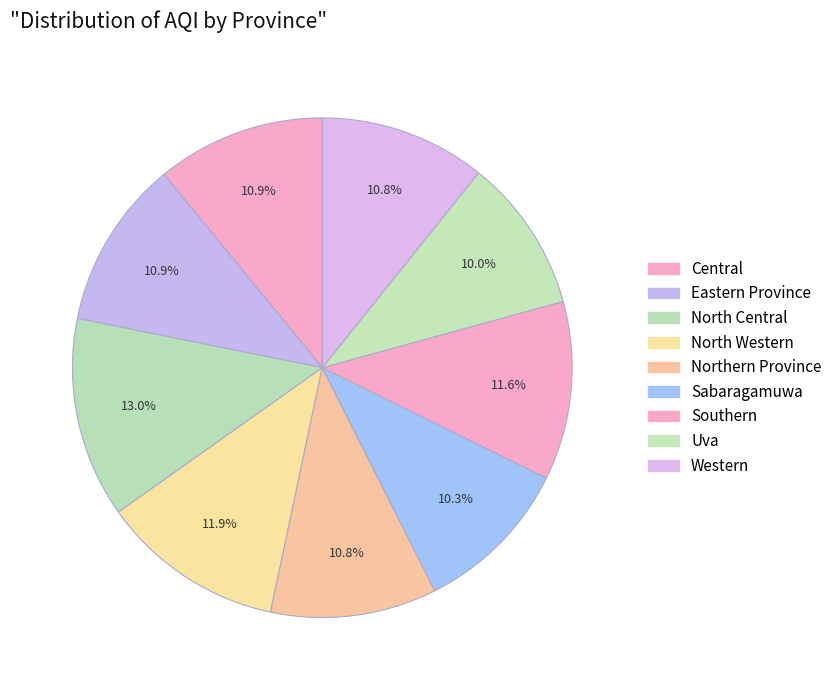

Approximately how many times larger is the value at Sabaragamuwa compared to Central?

0.9